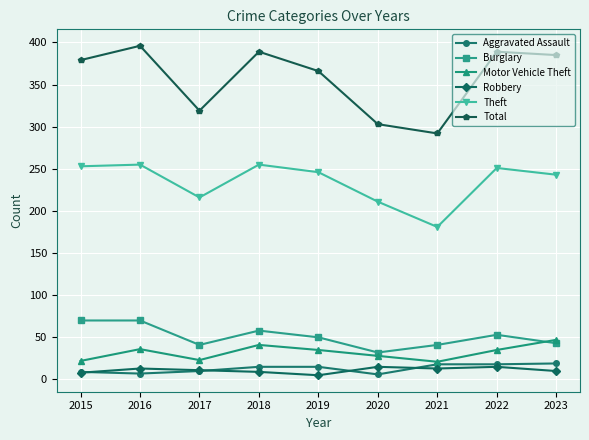

The value of Aggravated Assault at 2023 is 19. True or false?

True